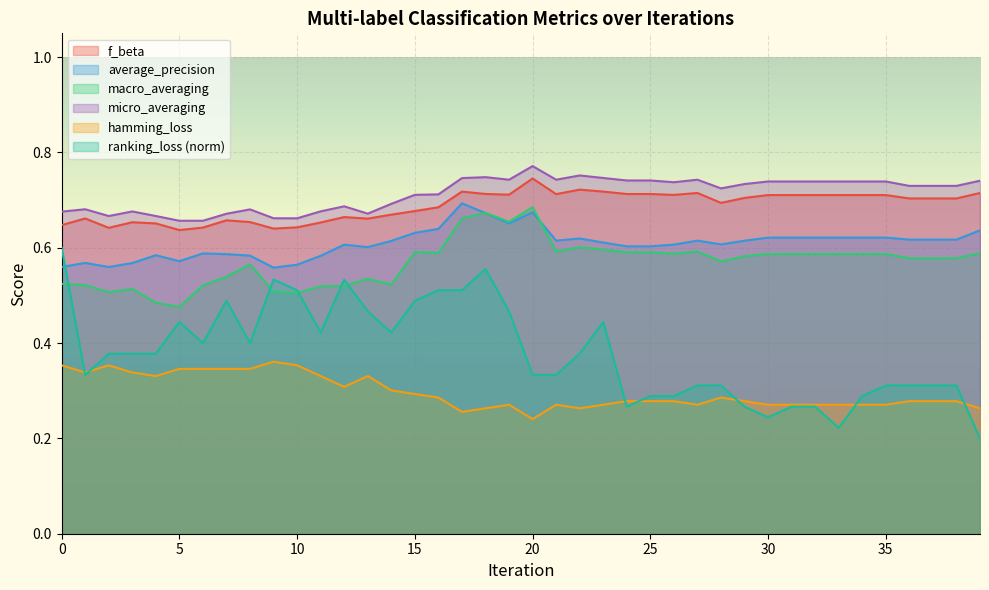

What is the highest value of the average_precision series?

0.7